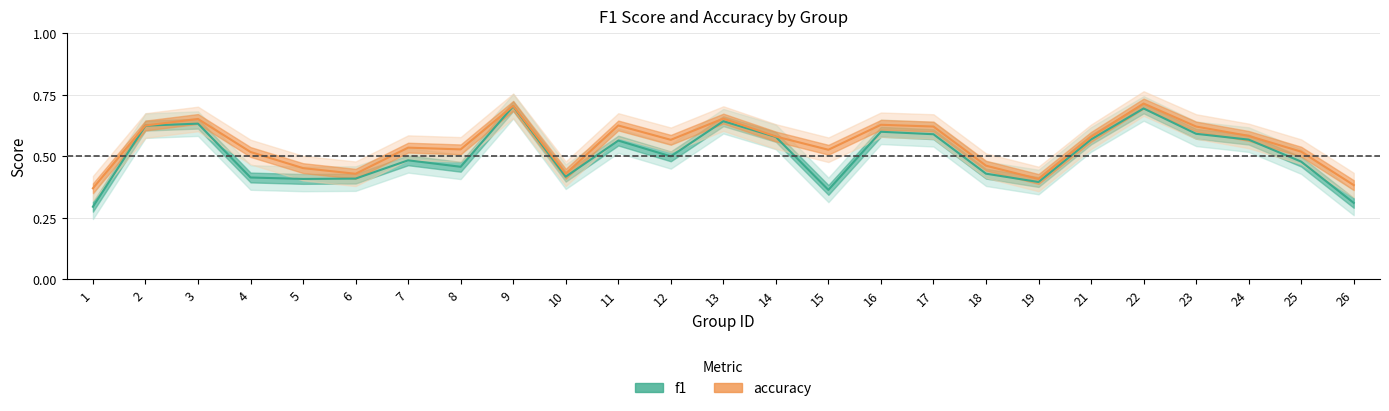

Reading left to right, transcribe all the data shown in this chart.

f1: 0.3	0.6	0.6	0.4	0.4	0.4	0.5	0.5	0.7	0.4	0.6	0.5	0.6	0.6	0.4	0.6	0.6	0.4	0.4	0.6	0.7	0.6	0.6	0.5	0.3
accuracy: 0.4	0.6	0.7	0.5	0.5	0.4	0.5	0.5	0.7	0.4	0.6	0.6	0.7	0.6	0.5	0.6	0.6	0.5	0.4	0.6	0.7	0.6	0.6	0.5	0.4